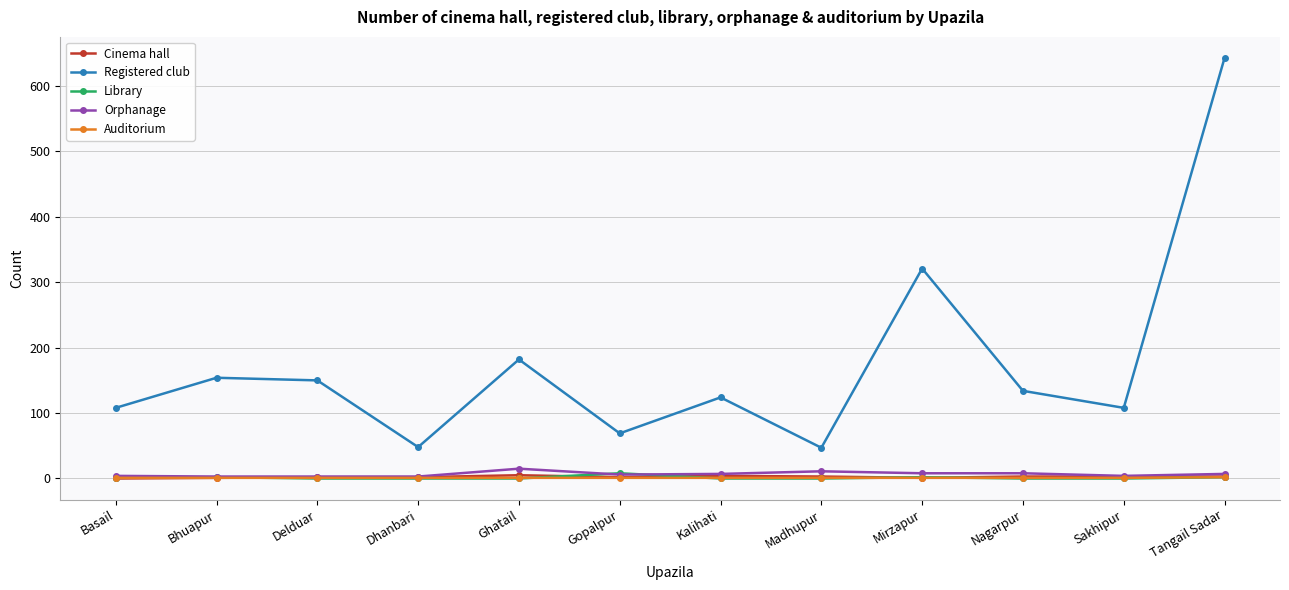

Between Basail and Mirzapur, which series saw the biggest shift?

Registered club